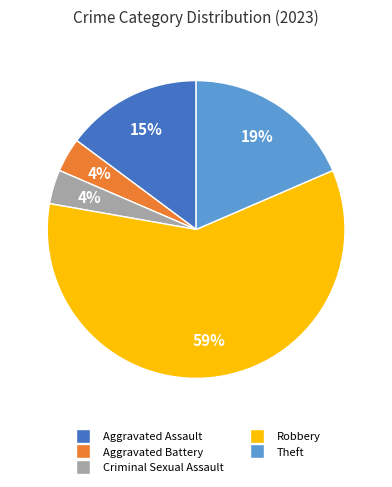

Is the sum of Aggravated Assault and Theft greater than half?

No